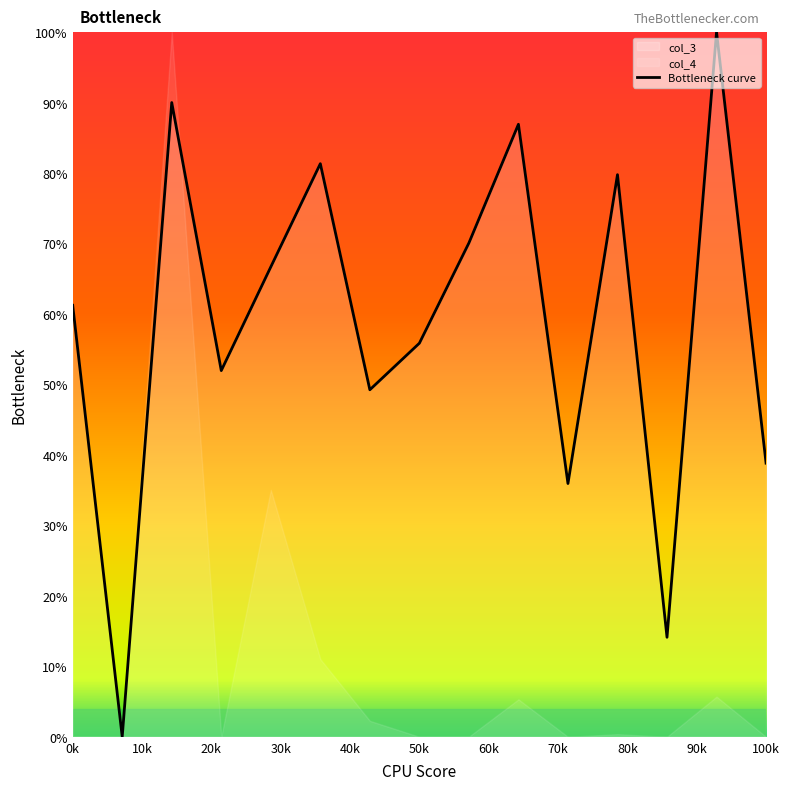

Is it true that Bottleneck curve equals 55.9 at 50k?

True